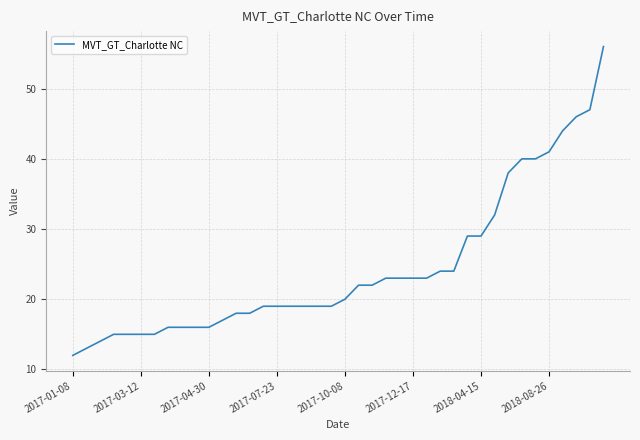

What is the minimum value shown in the chart?

12